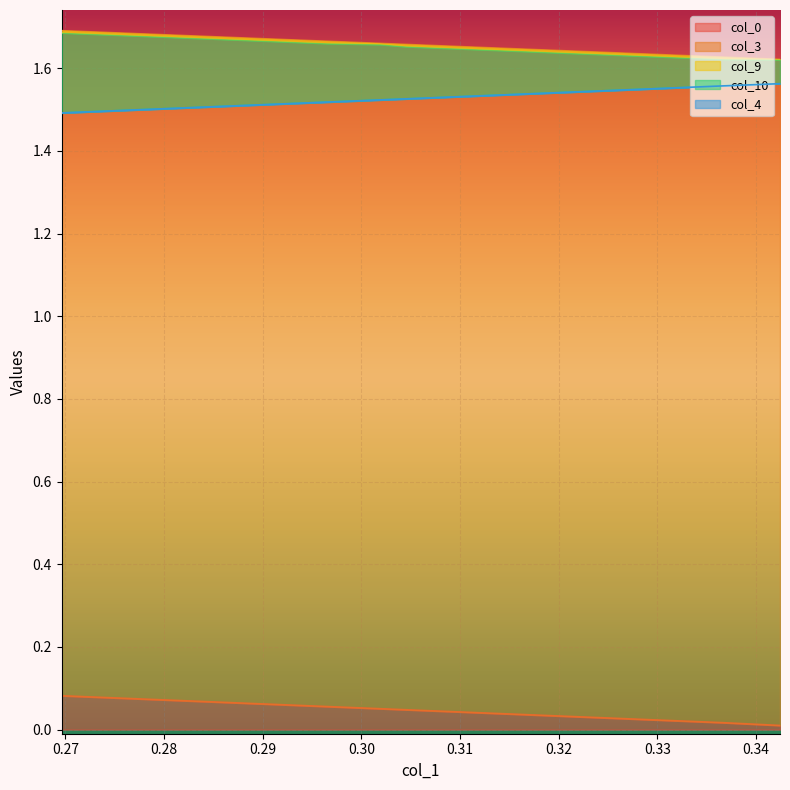

Which category has the highest value in the col_10 series?

0.342429